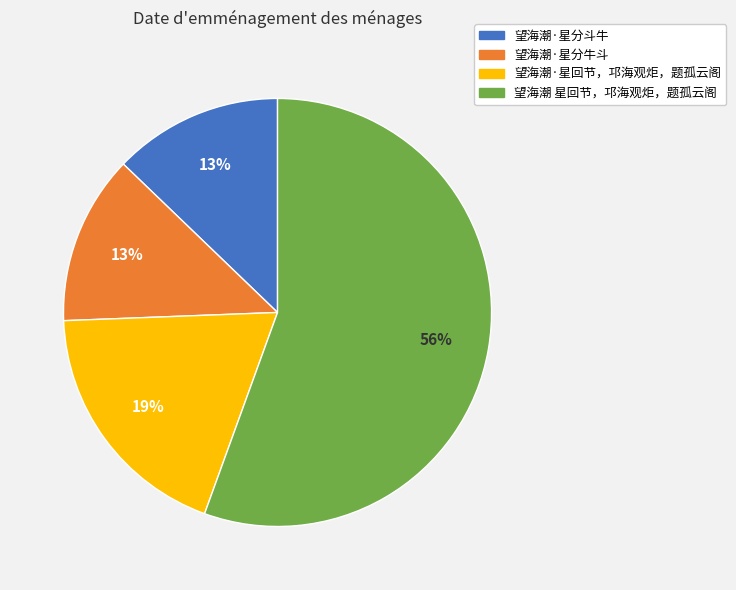

To the nearest percent, what is the combined percentage of 望海潮 星回节，邛海观炬，题孤云阁 and 望海潮·星分牛斗?

68%